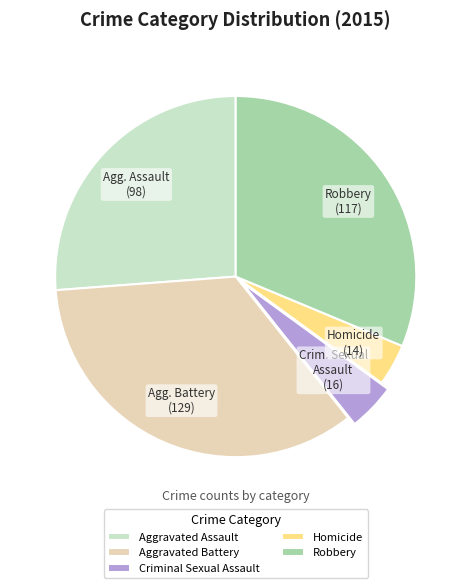

How many segments does this pie chart have?

5